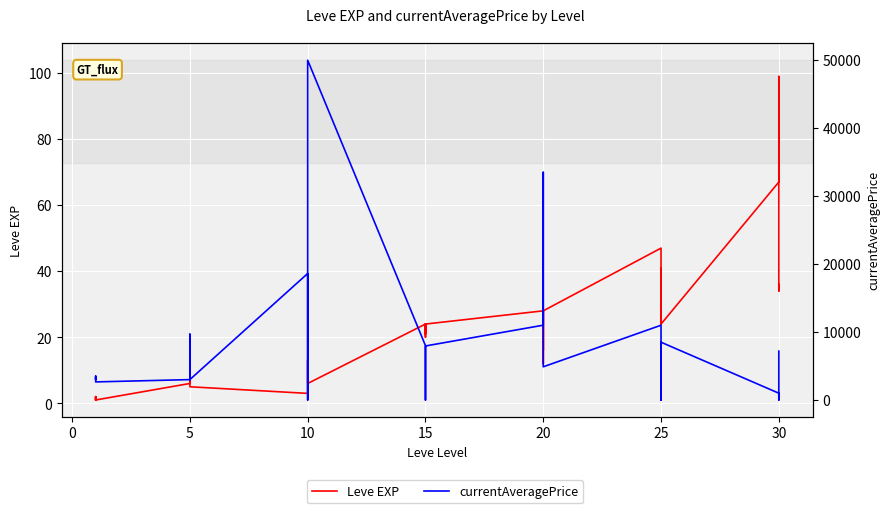

The Leve EXP series shows 14 at 15. True or false?

False